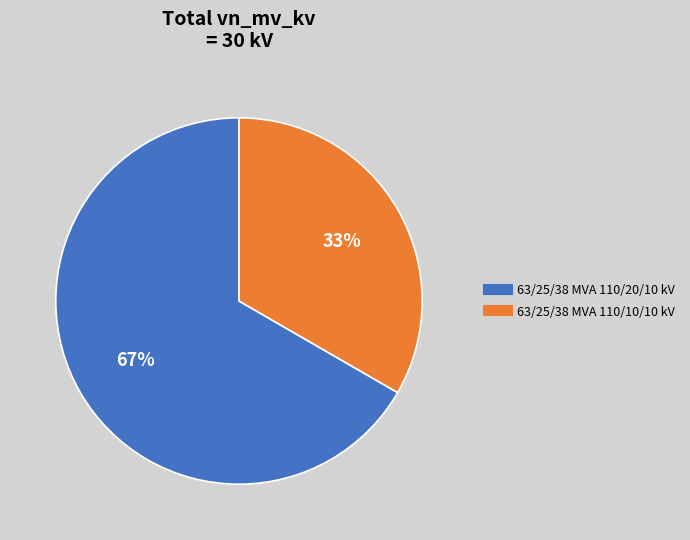

Which has a higher value, 63/25/38 MVA 110/10/10 kV or 63/25/38 MVA 110/20/10 kV?

63/25/38 MVA 110/20/10 kV